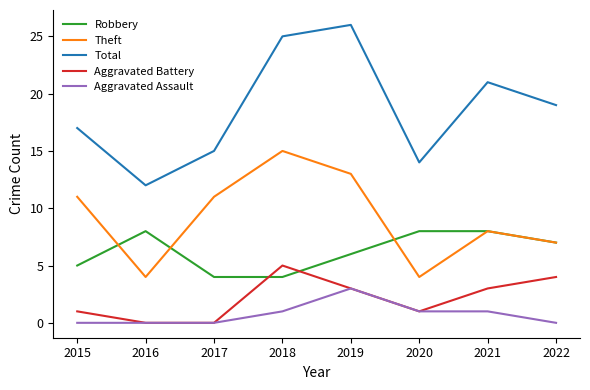

Rank the series by their maximum value, from highest to lowest.

Total, Theft, Robbery, Aggravated Battery, Aggravated Assault